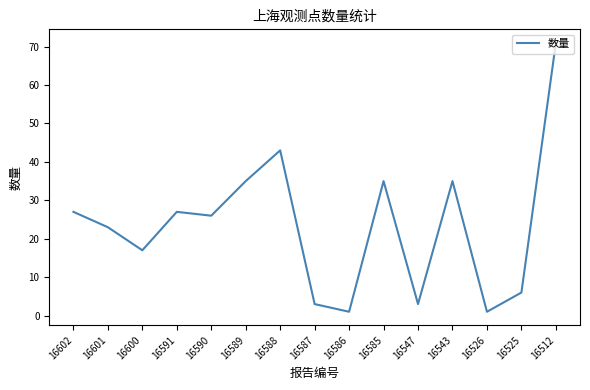

What is the maximum value shown in the chart?

71